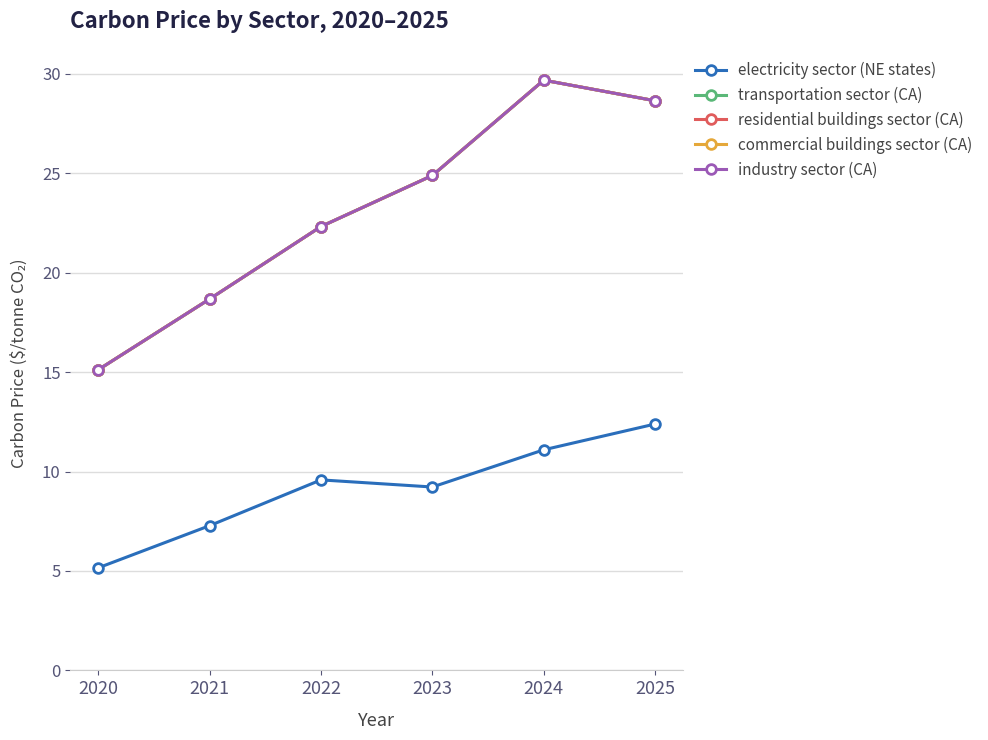

Does the chart have visible grid lines?

Yes